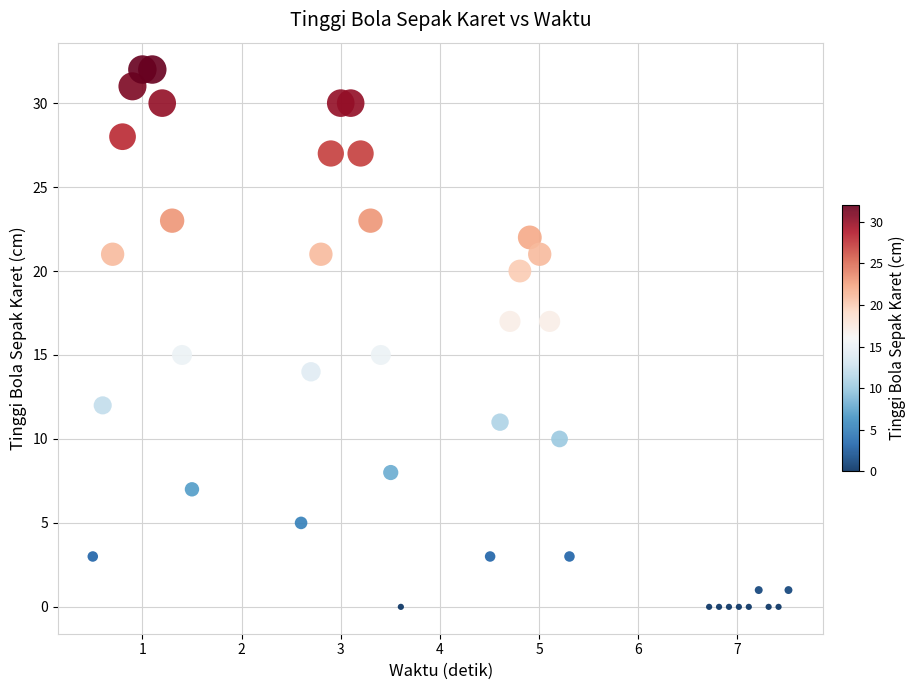

What is the range of Y values (max minus min)?

32